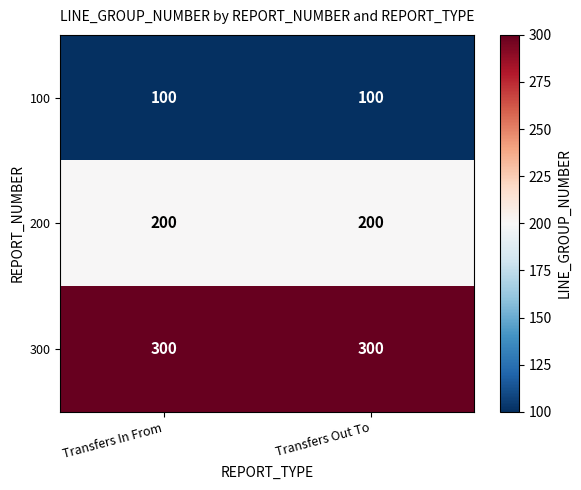

What is the highest value of the 200 series?

200